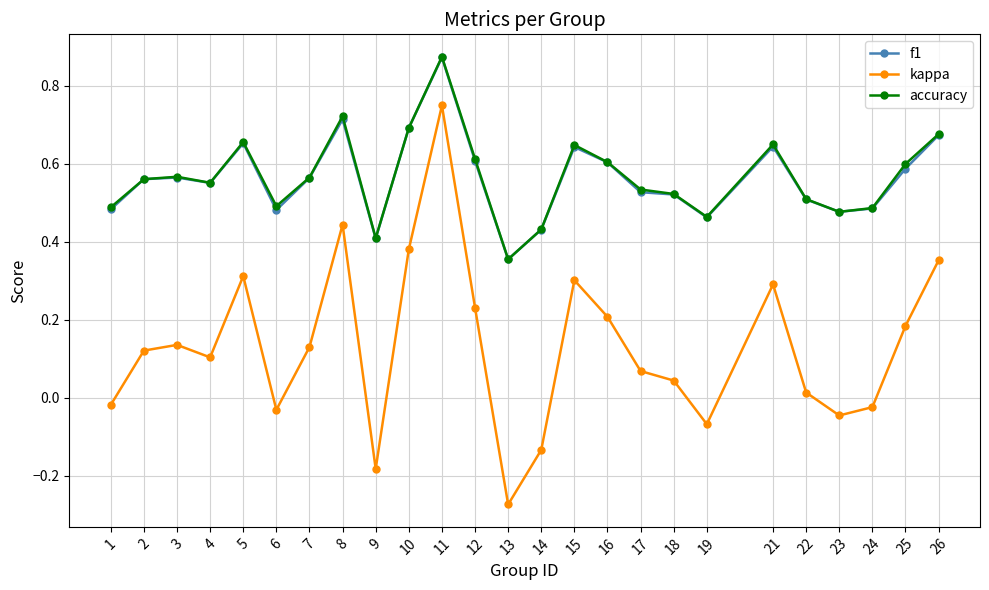

True or false: f1 has a value of 0.6 at 25.

True